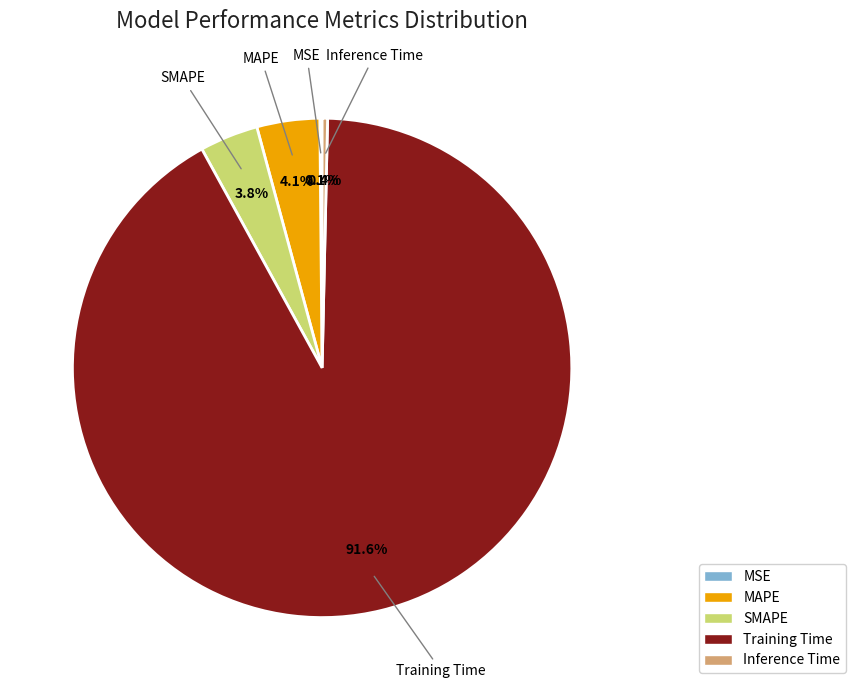

Is there any slice that represents more than half of the pie?

Yes